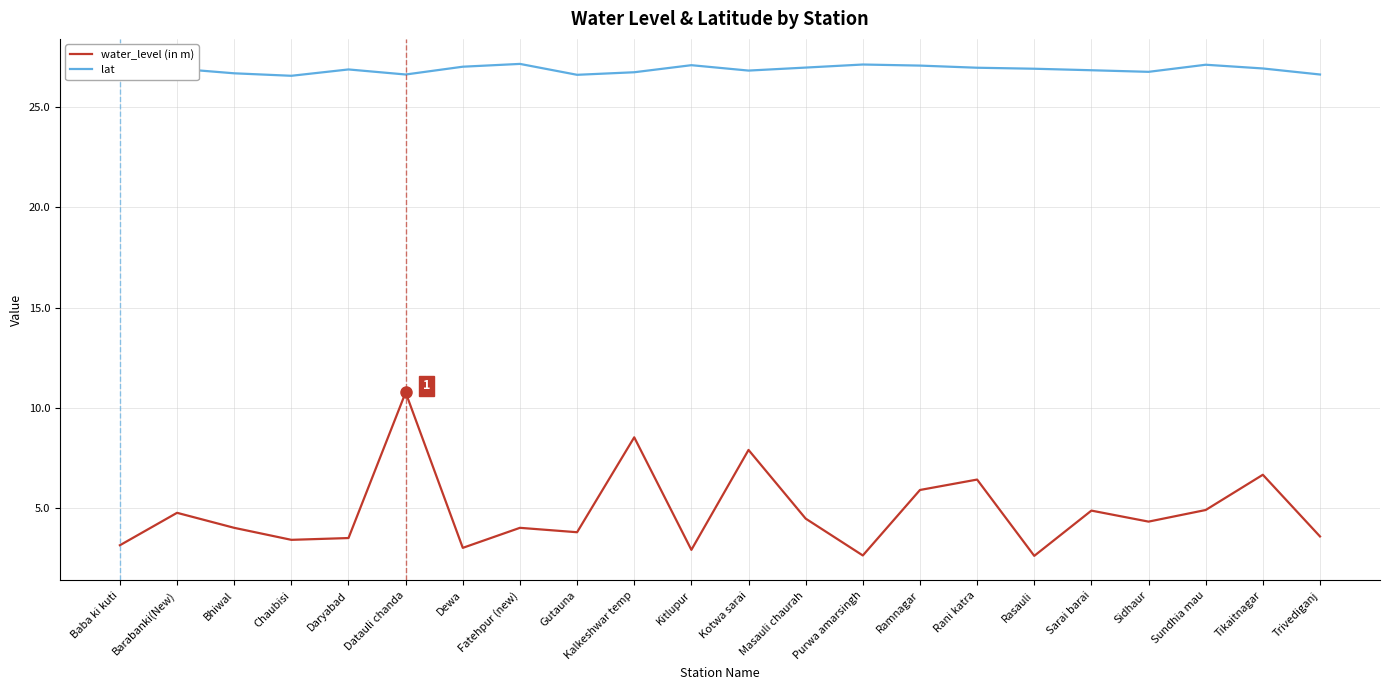

Between Barabanki(New) and Ramnagar, which series saw the biggest shift?

water_level (in m)